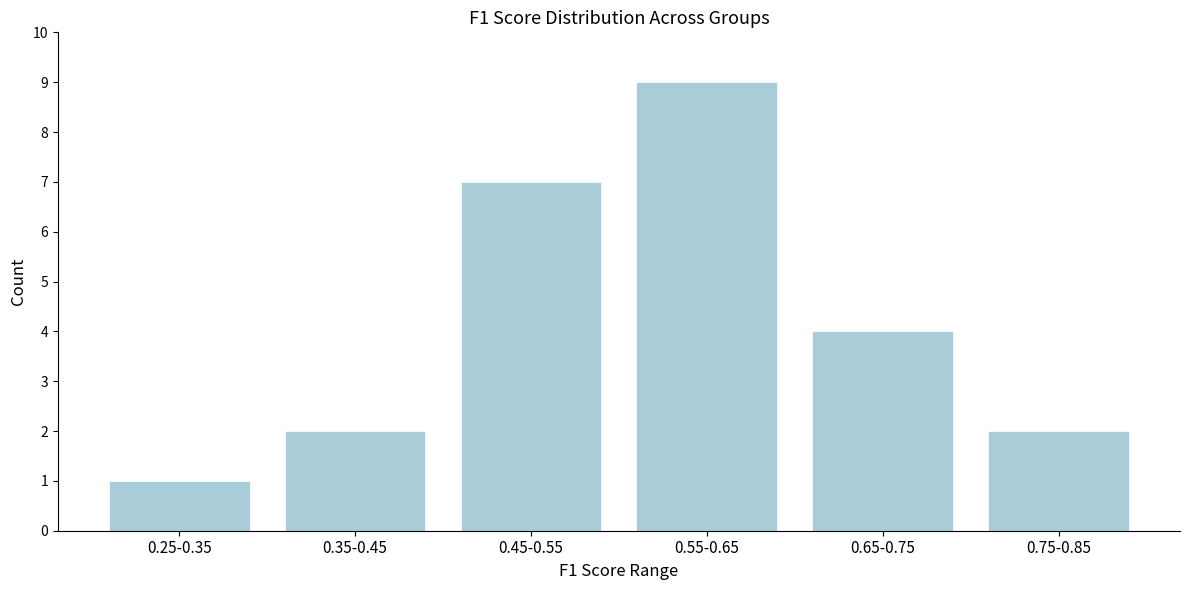

Reading left to right, extract all data points from this chart.

0.25-0.35=1	0.35-0.45=2	0.45-0.55=7	0.55-0.65=9	0.65-0.75=4	0.75-0.85=2